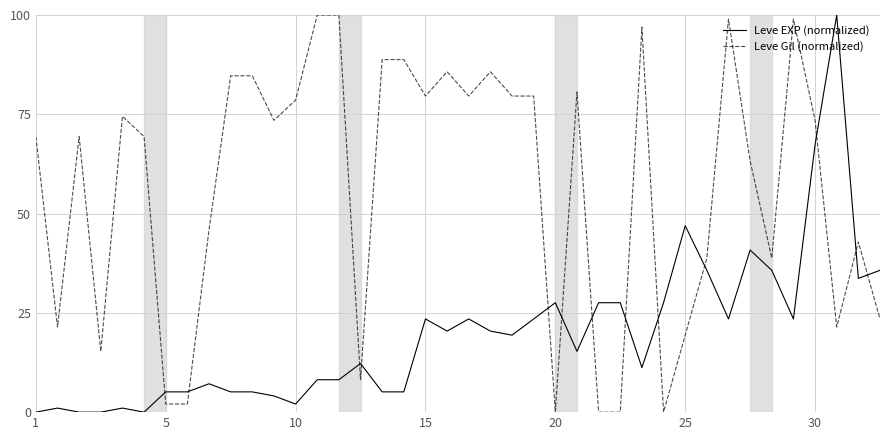

What is the difference between the maximum and minimum values in the Leve EXP (normalized) series?

100.0